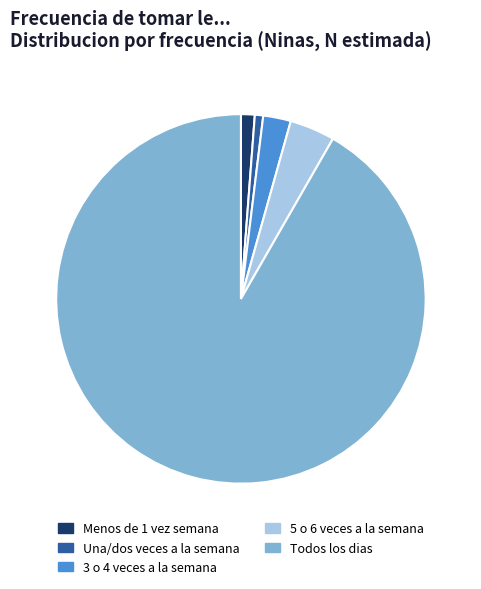

Which category has the biggest portion of the pie?

Todos los dias